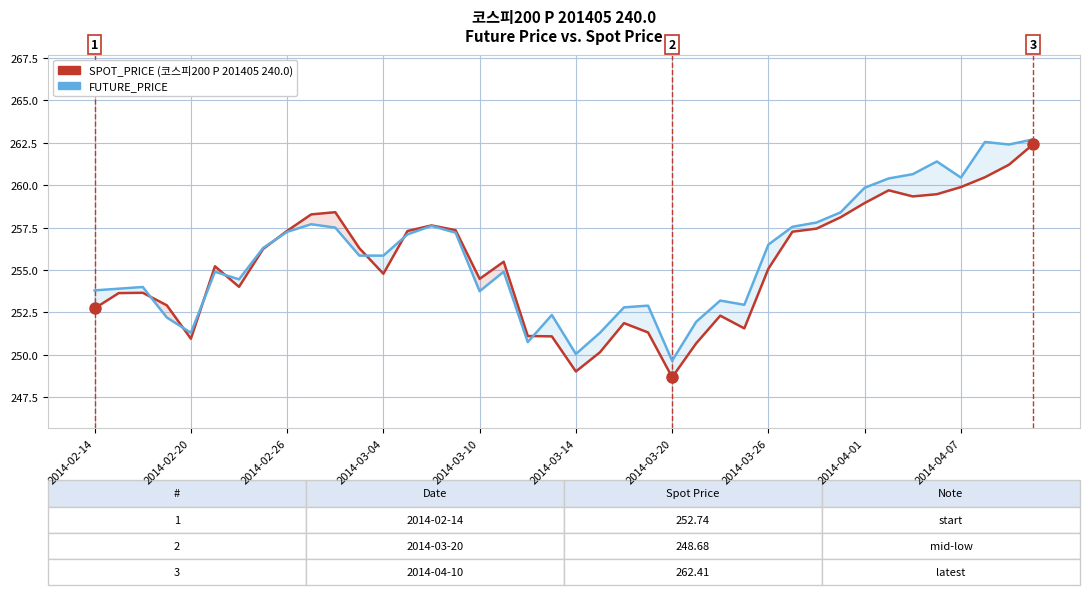

Rank the series by their average value, from lowest to highest.

SPOT_PRICE, FUTURE_PRICE